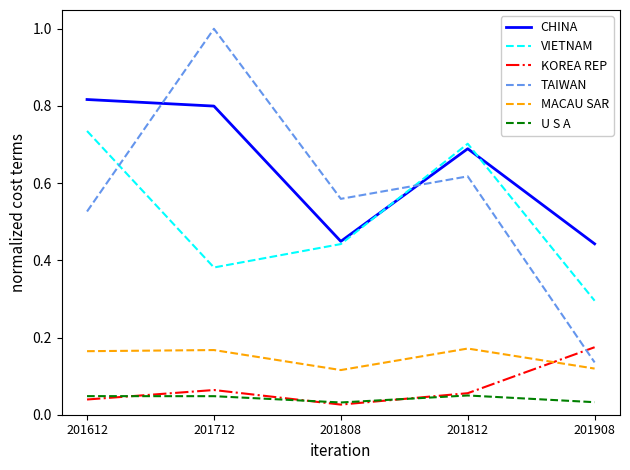

True or false: CHINA and KOREA REP cross at least once.

False